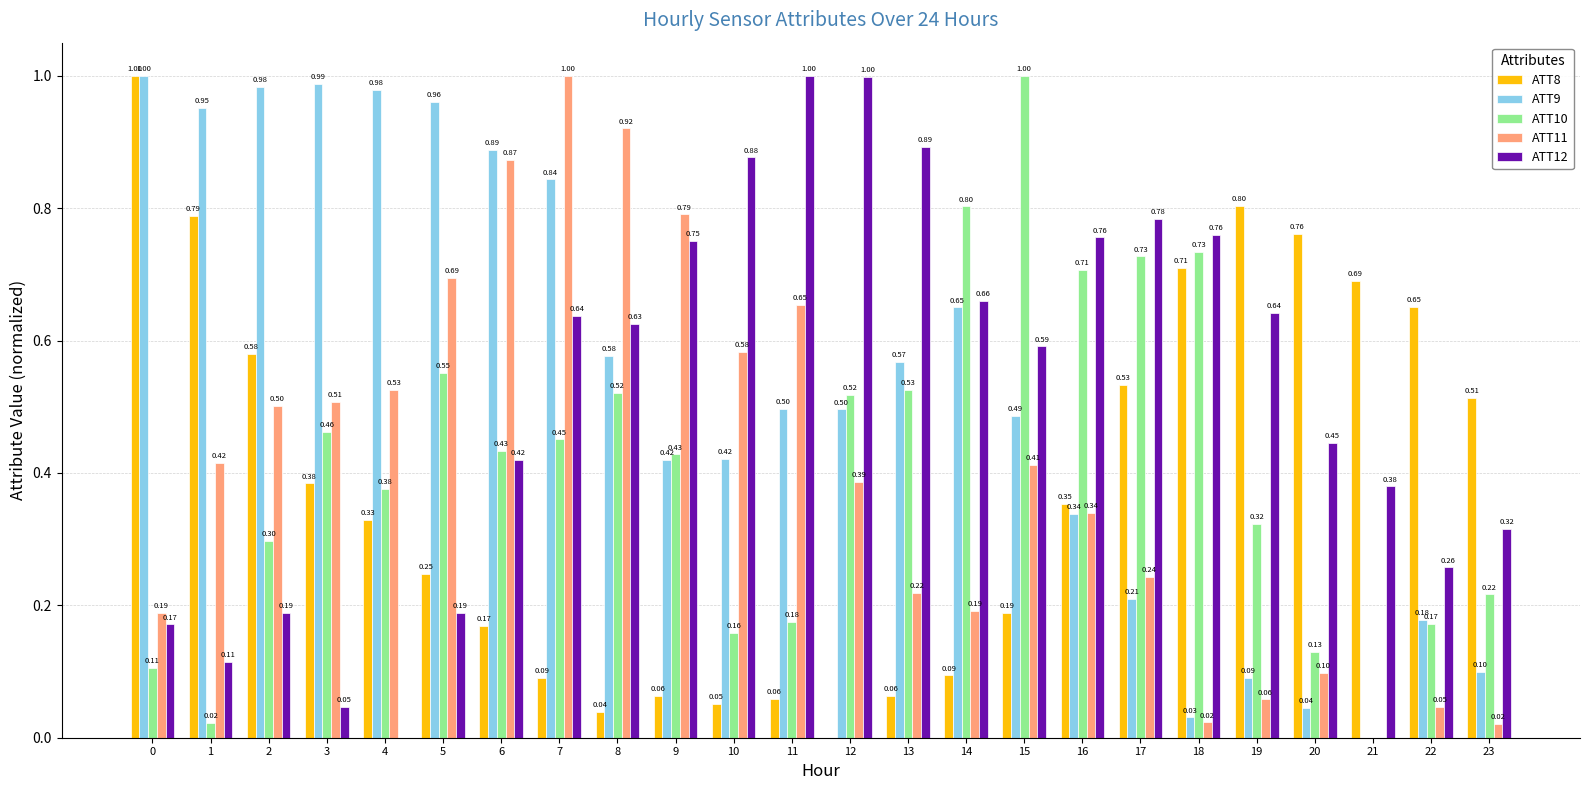

What is the total value across all series at 7?

3.0